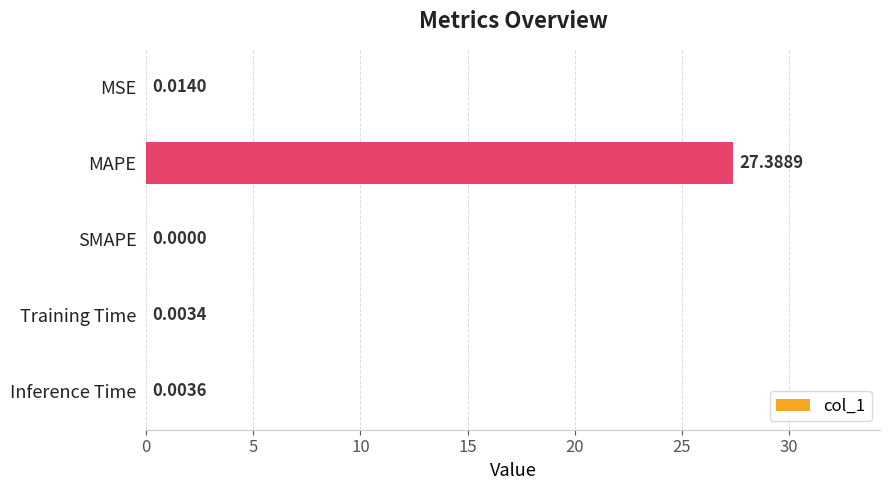

Which label corresponds to the largest value in the chart?

MAPE